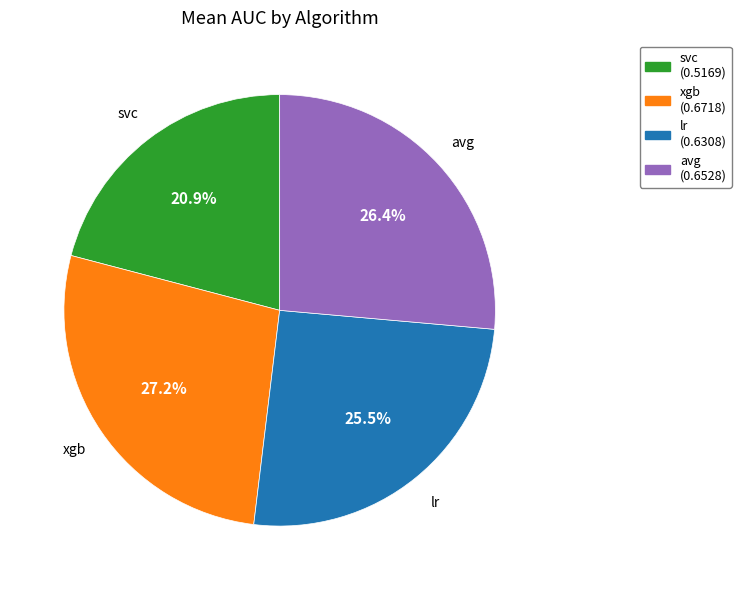

How many slices are in this pie chart?

4